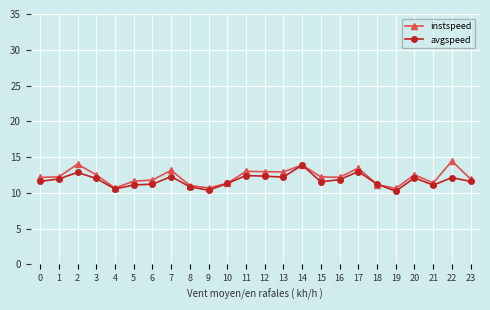

What is the value of the avgspeed point at the 9th from the left?

10.8